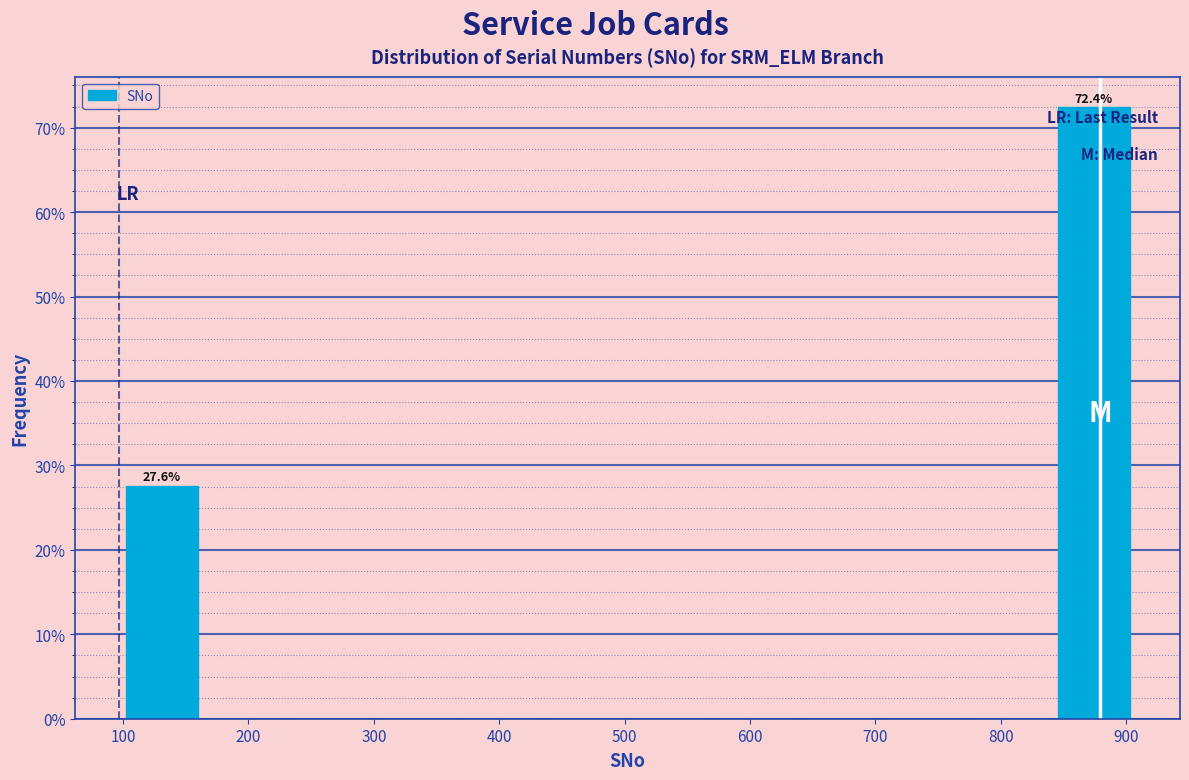

Over which range of the x-axis is the bar tallest?

840 to 910